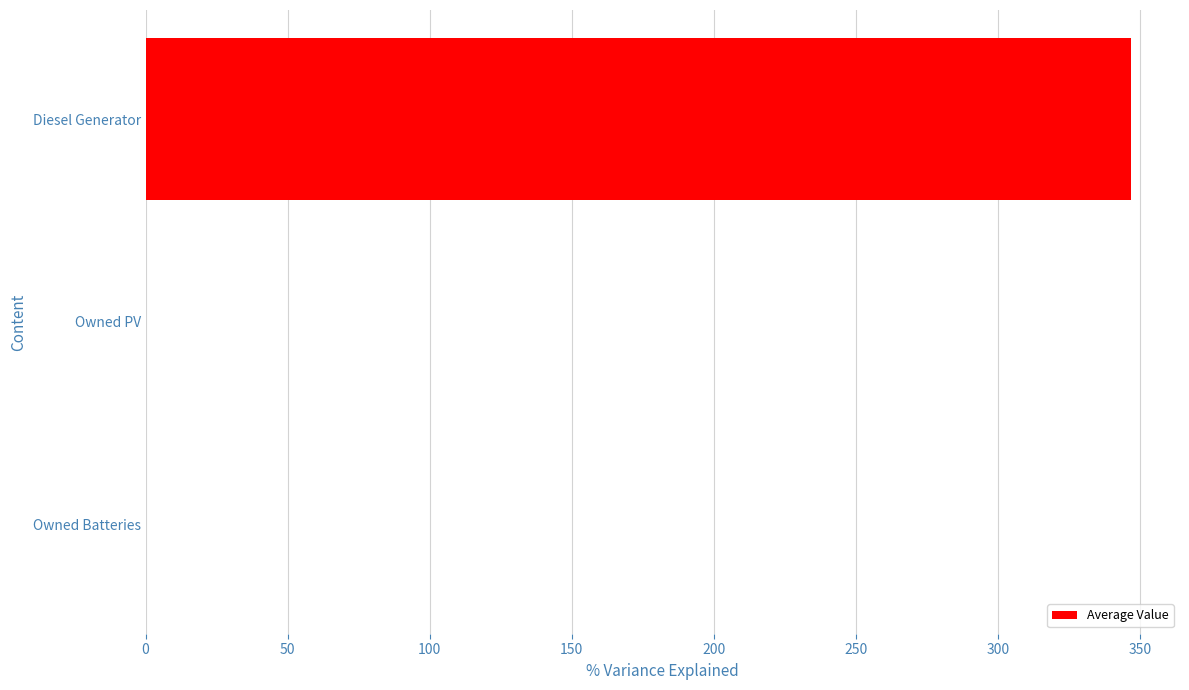

Between Diesel Generator and Owned Batteries, which is larger?

Diesel Generator